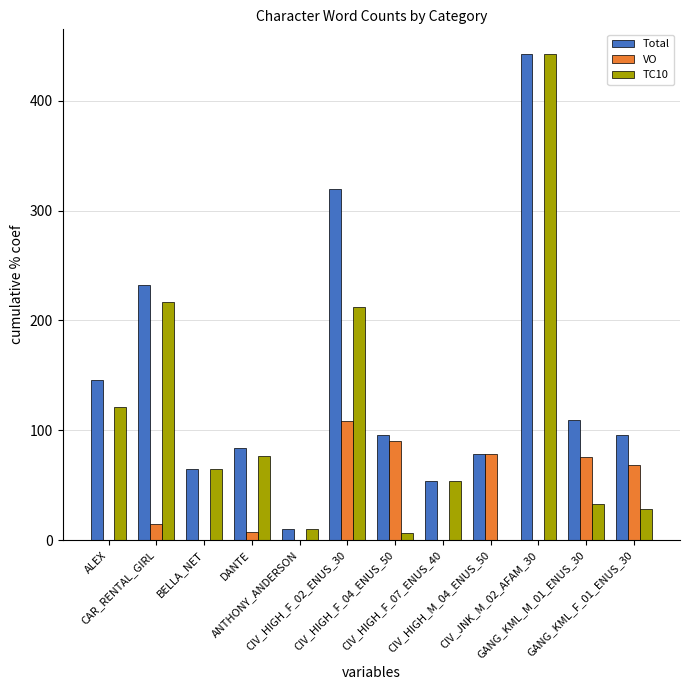

The TC10 series shows 17 at CIV_HIGH_F_07_ENUS_40. True or false?

False